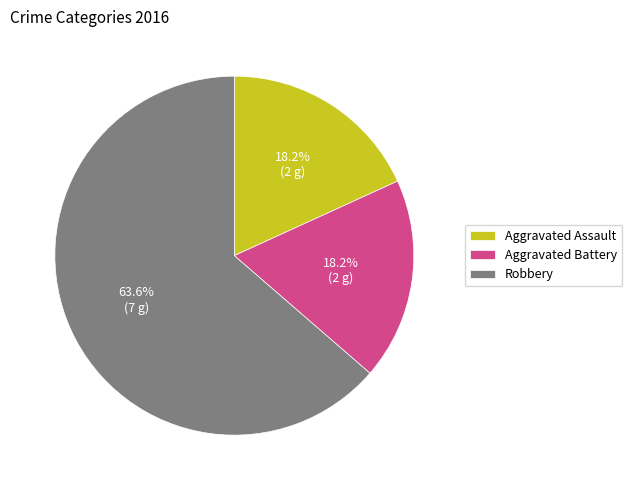

Which has a higher value, Robbery or Aggravated Battery?

Robbery